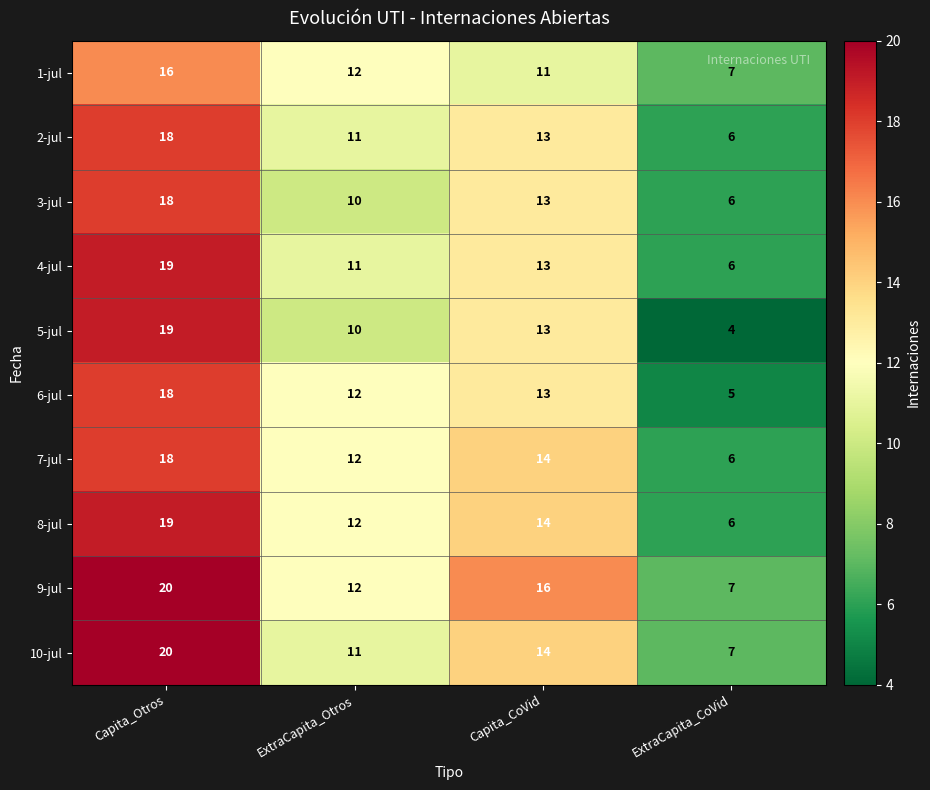

Which series has the largest total across all categories?

9-jul